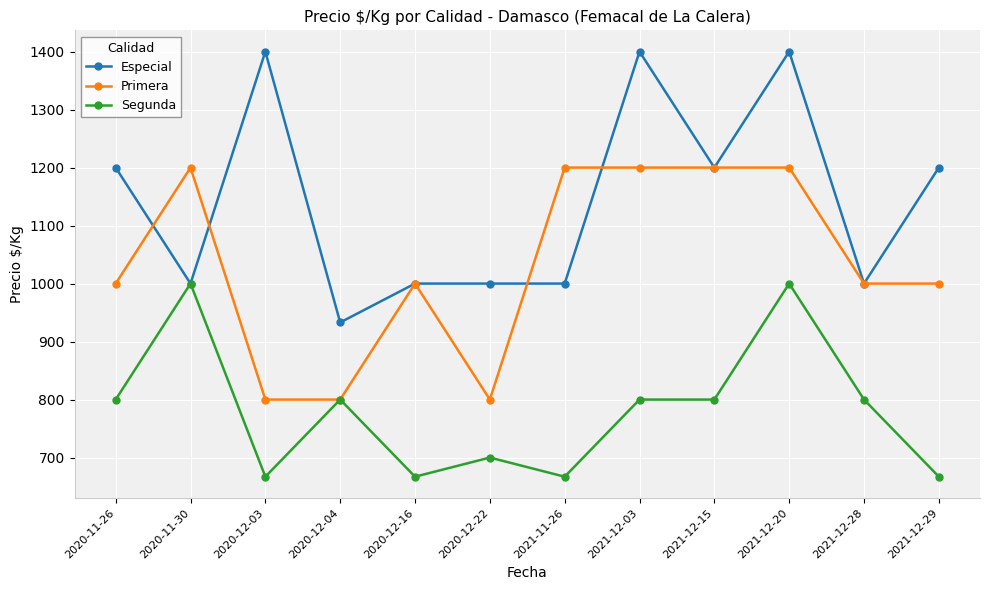

What is the label of the 1st point from the right?

2021-12-29